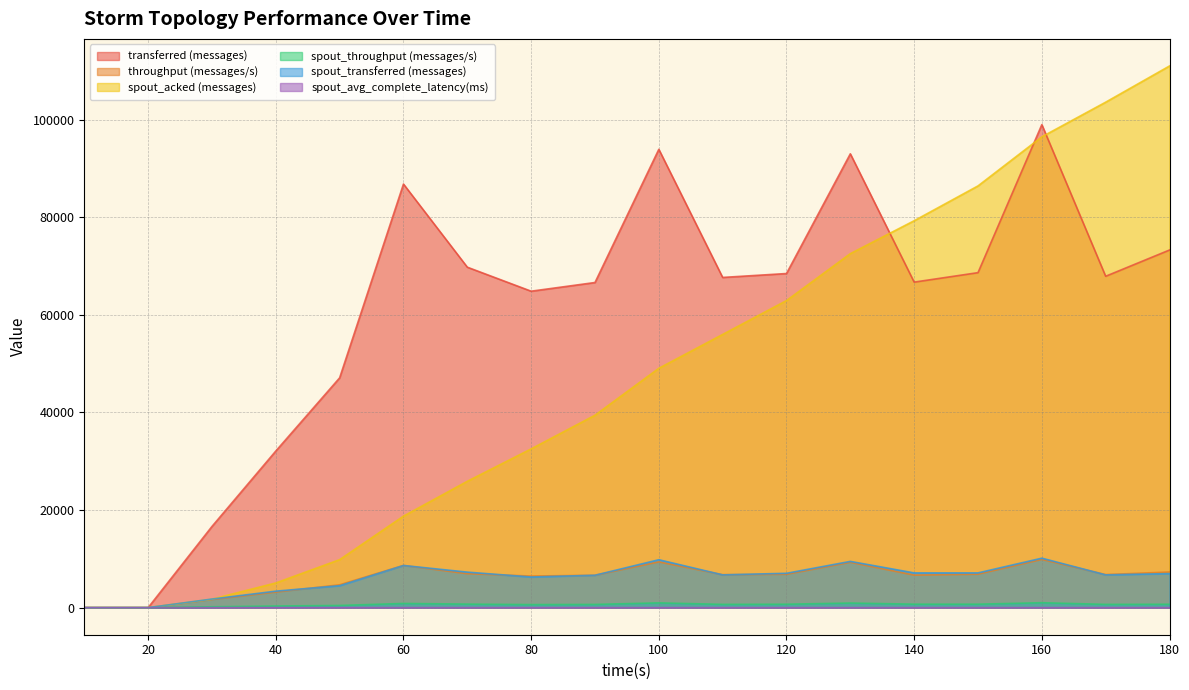

What is the sum of the throughput (messages/s) values at 150 and 80?

13324.0